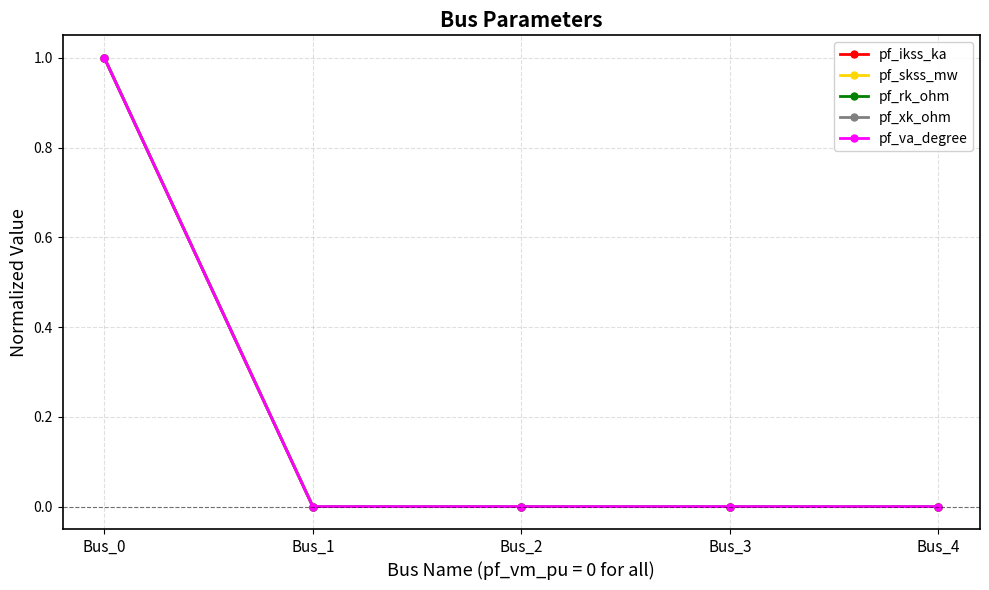

Does the chart have visible grid lines?

Yes